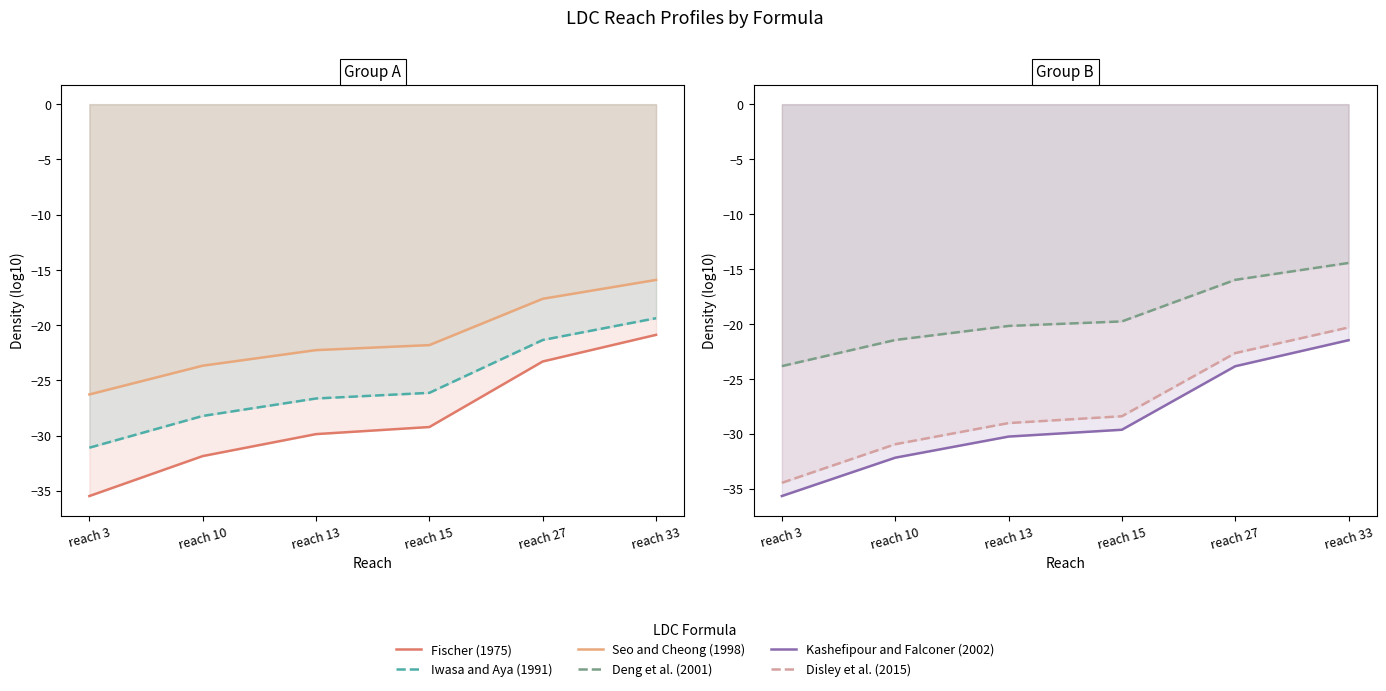

True or false: Deng et al. (2001) and Fischer (1975) intersect in this chart.

False